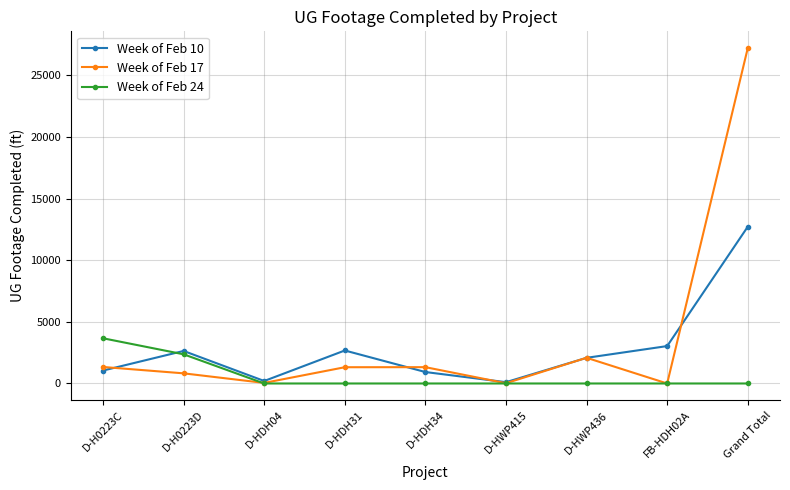

At D-HDH31, list the series in order from smallest to largest.

Week of Feb 24, Week of Feb 17, Week of Feb 10